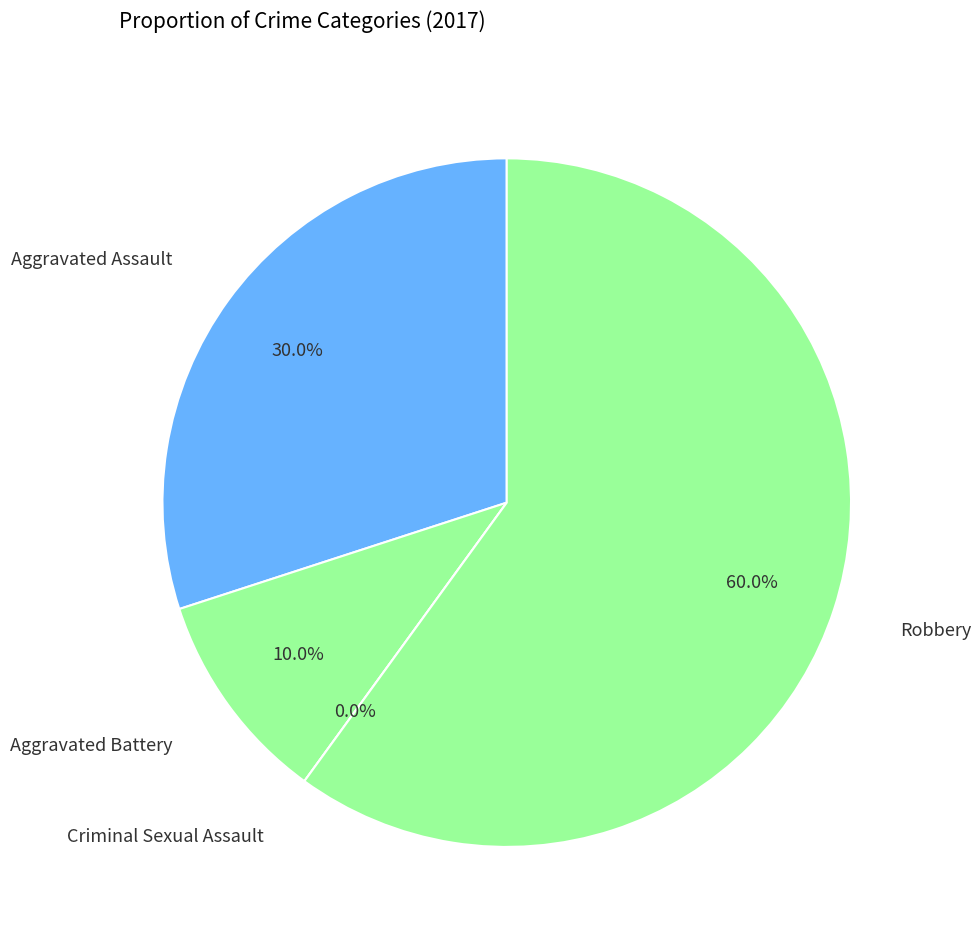

Which has a higher value, Aggravated Assault or Robbery?

Robbery